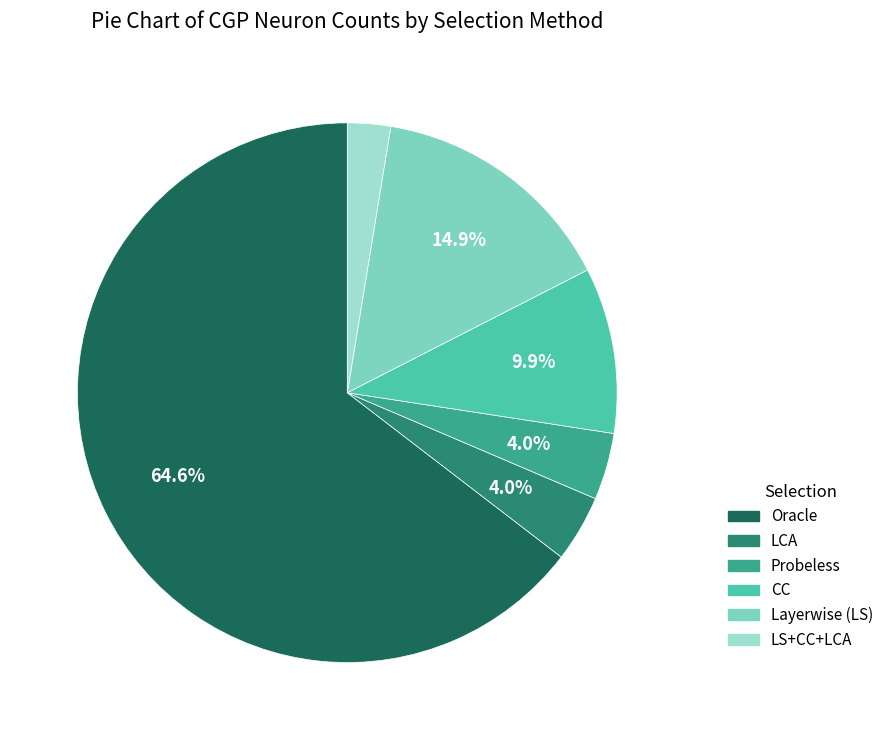

What portion of the pie excludes CC?

90.1%